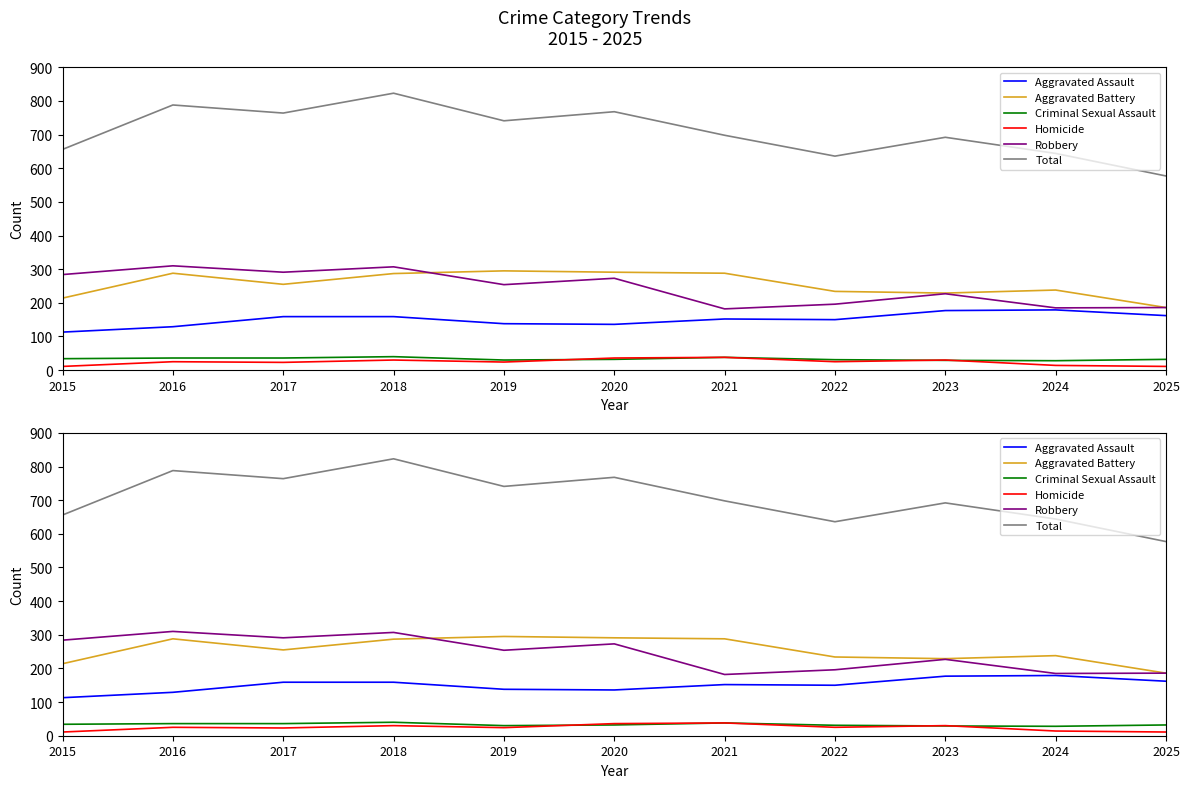

The value of Total at 2016 is 788. True or false?

True